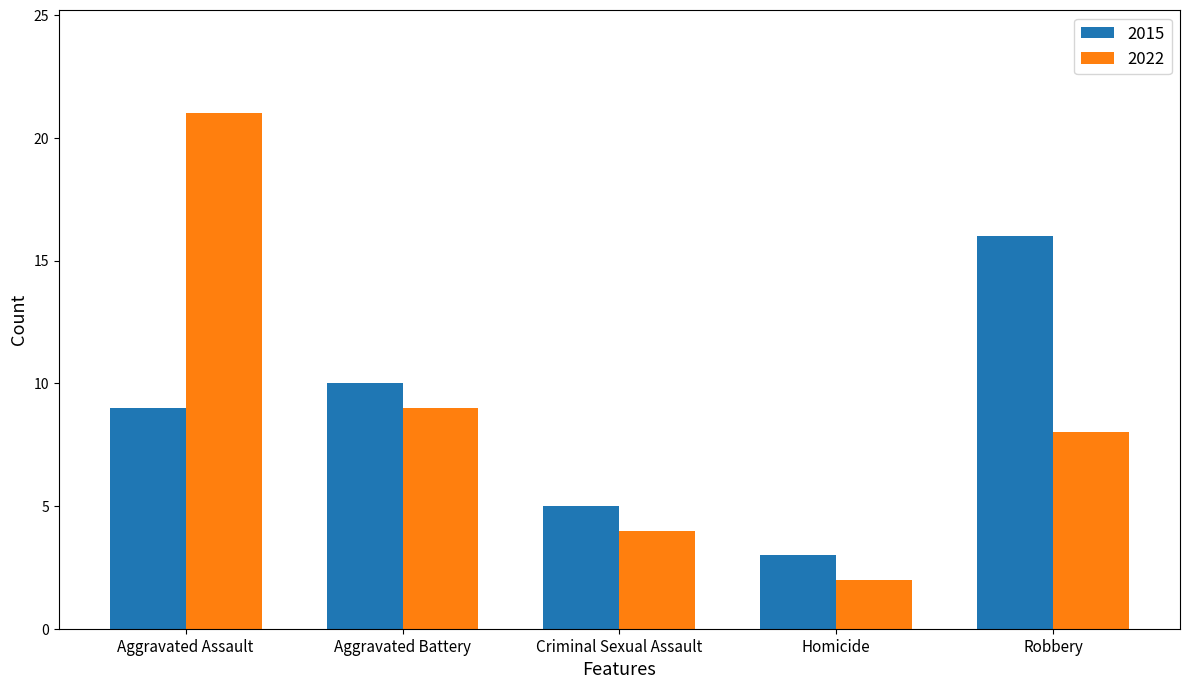

List the series in order of their peak value, highest first.

2022, 2015